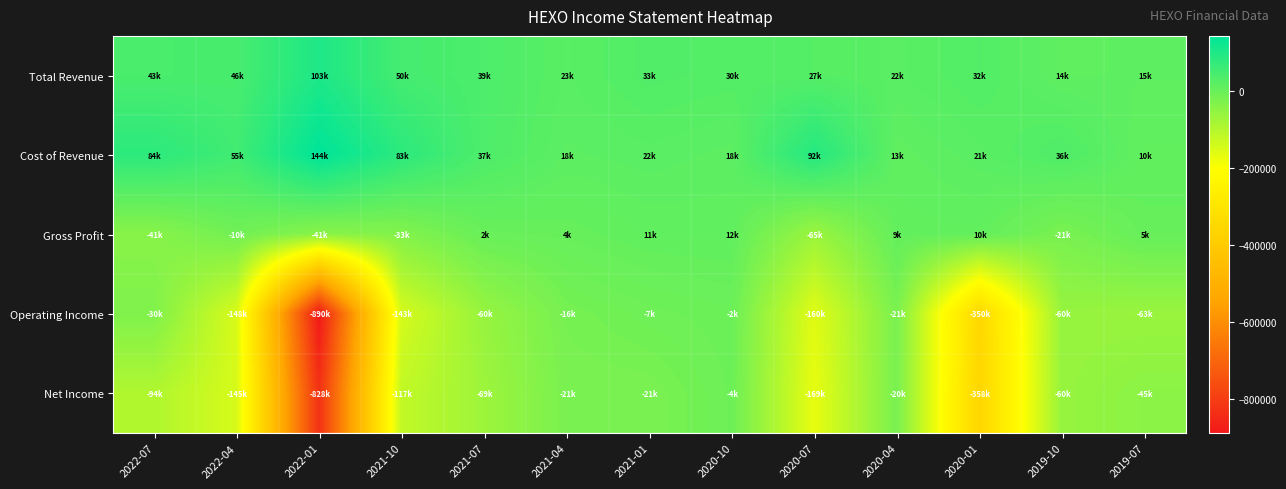

Rank the series by their maximum value, from lowest to highest.

Net Income, Operating Income, Gross Profit, Total Revenue, Cost of Revenue